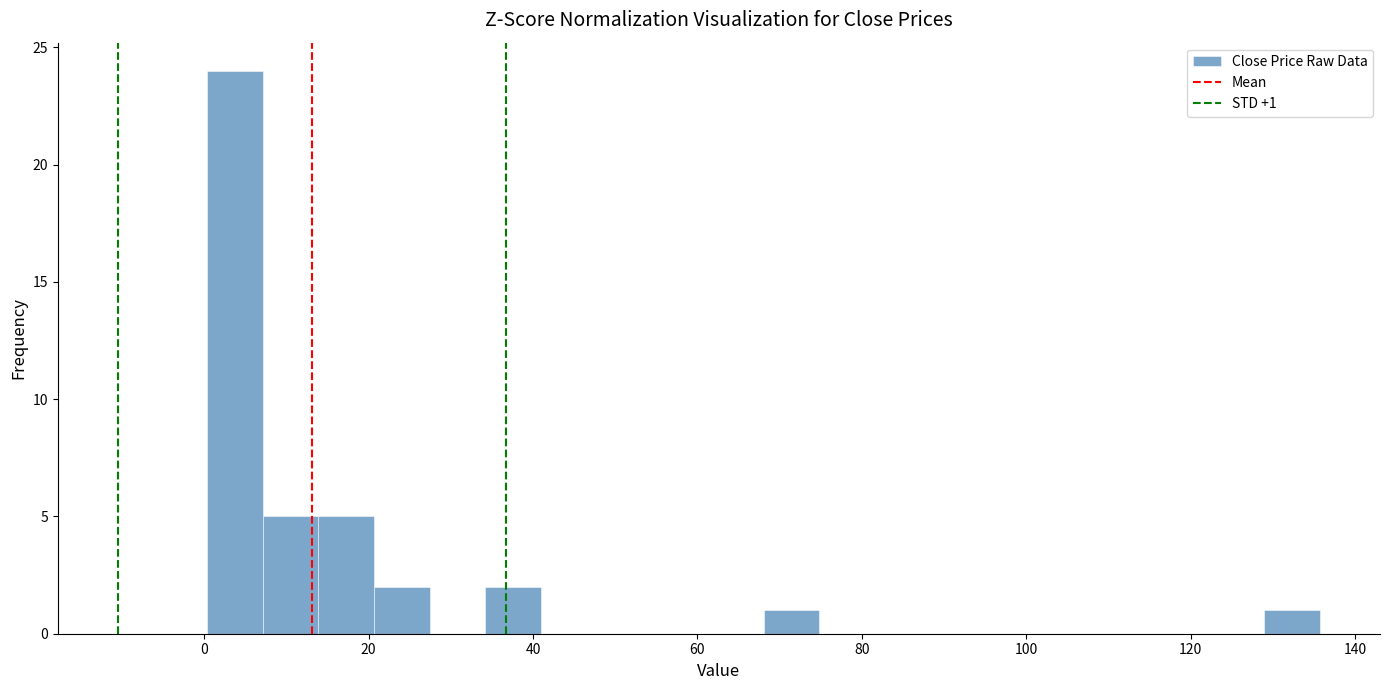

Around what value on the x-axis is the tallest bar? Give the approximate position of its centre, as read against the axis.

4